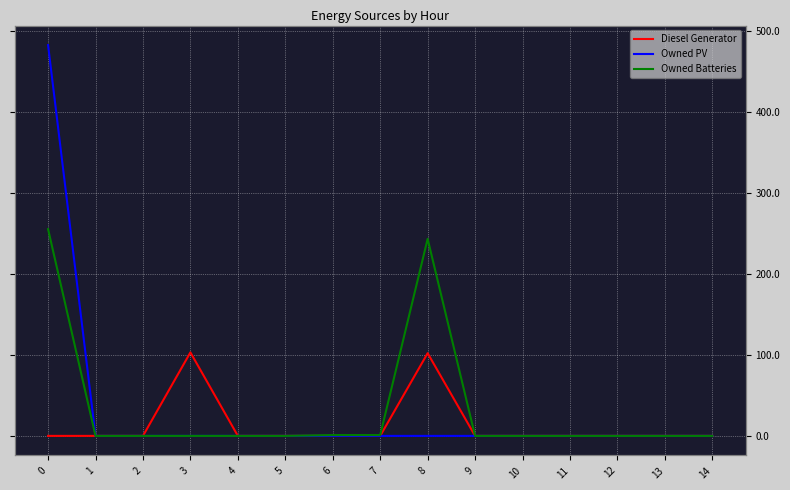

The value of Owned PV at 11 is 0. True or false?

True